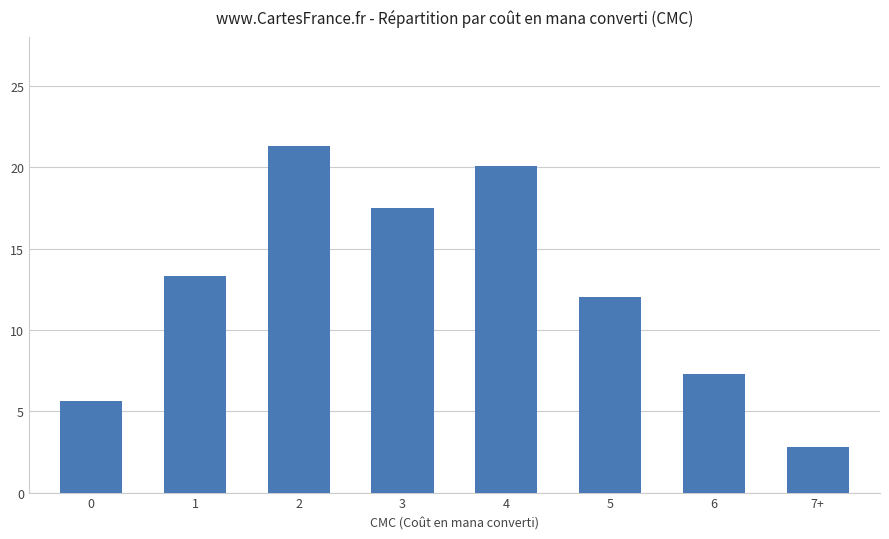

What is the label of the 8th bar from the left?

7+